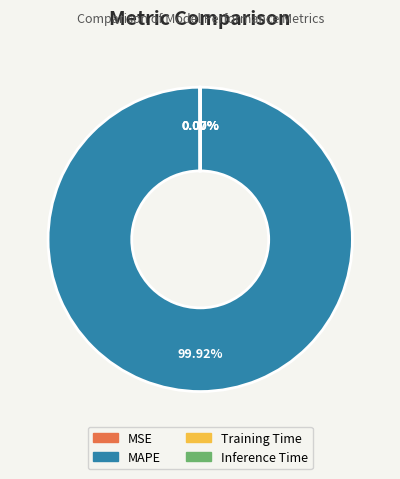

Which slice is the largest?

MAPE